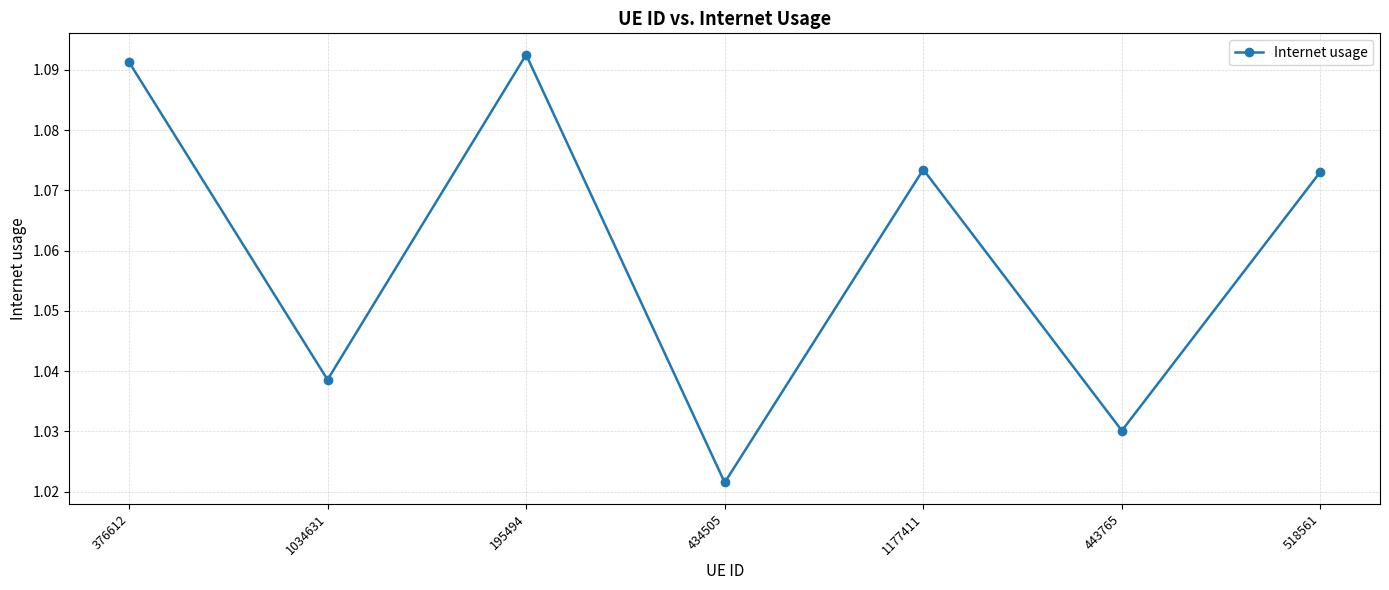

The chart shows a value of 0.5 at 1034631. True or false?

False